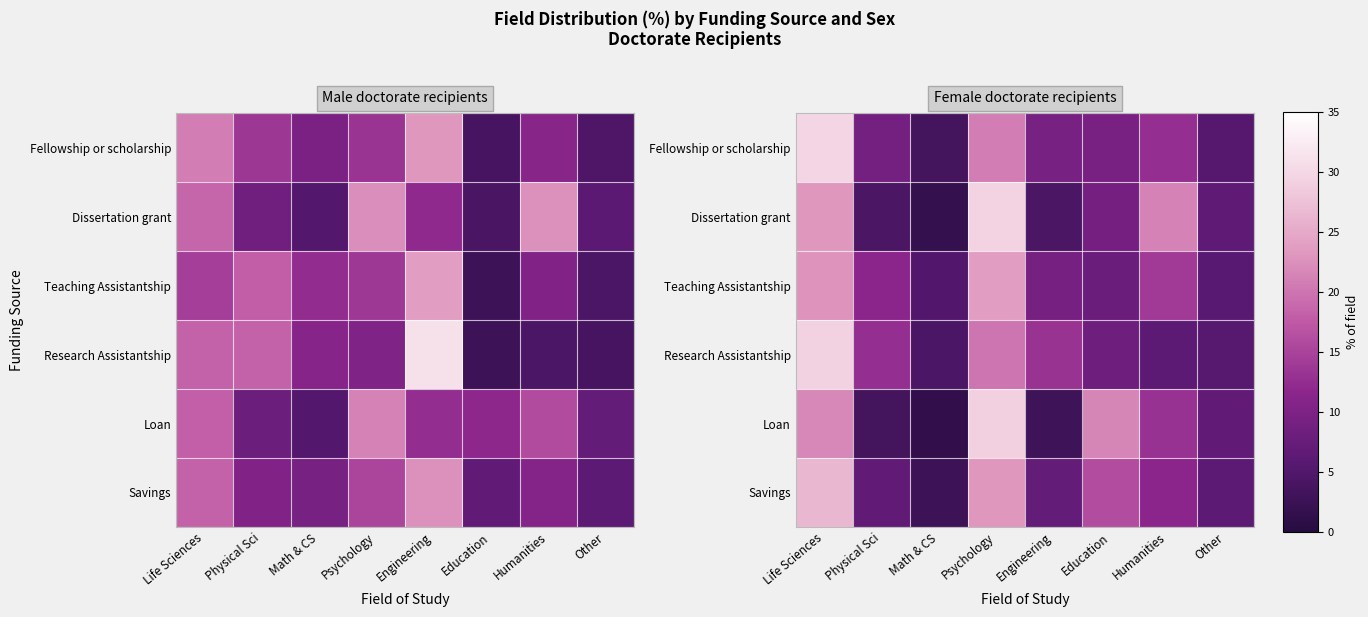

What is the sum of all Teaching Assistantship values?

100.1